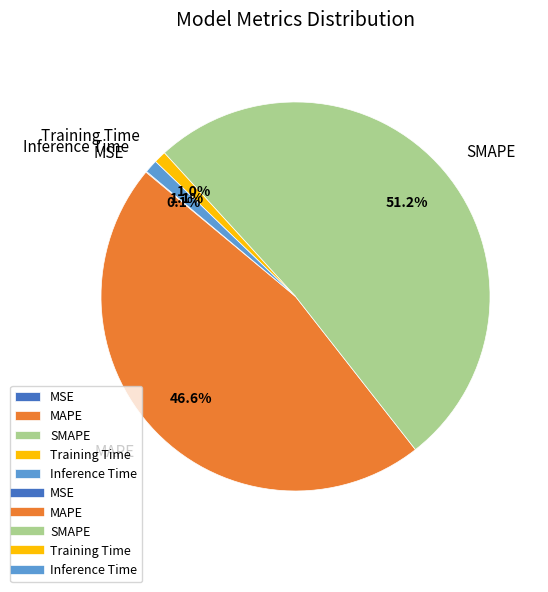

What percentage is the MAPE slice, to the nearest percent?

47%